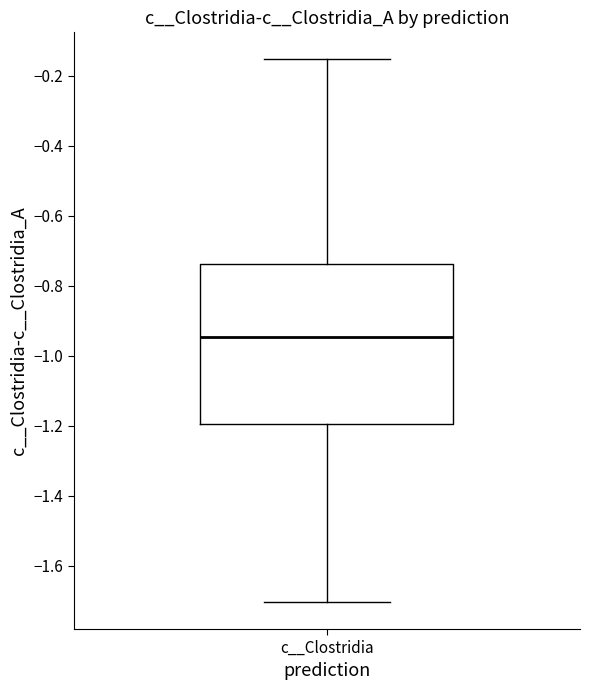

Where does the lower whisker of the box for c__Clostridia end on the y-axis? The values are not printed on the chart, so give them approximately, as read against the axis.

-1.70